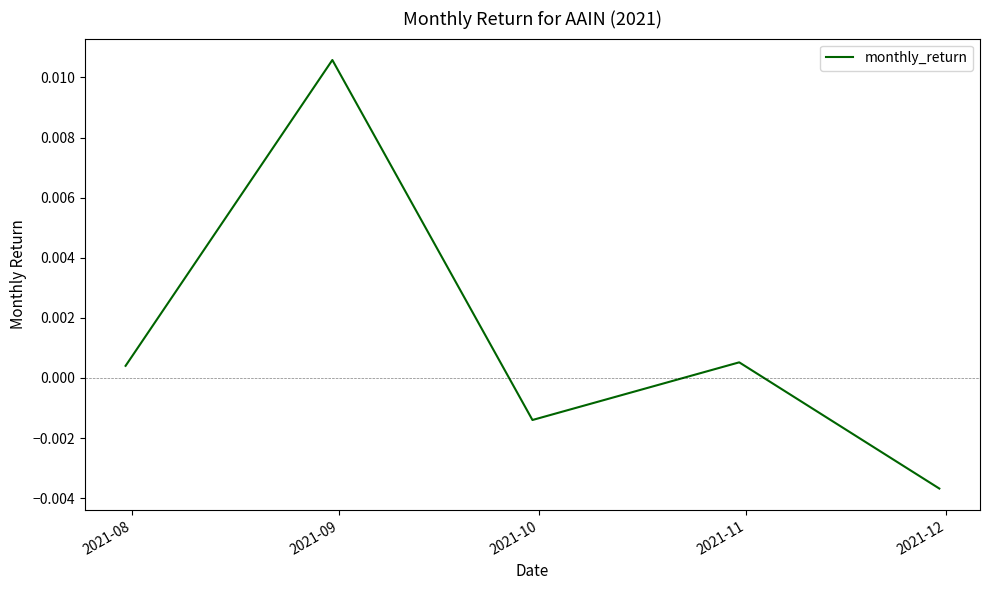

How many interior local valleys (lower than both neighbors) does the data have?

1